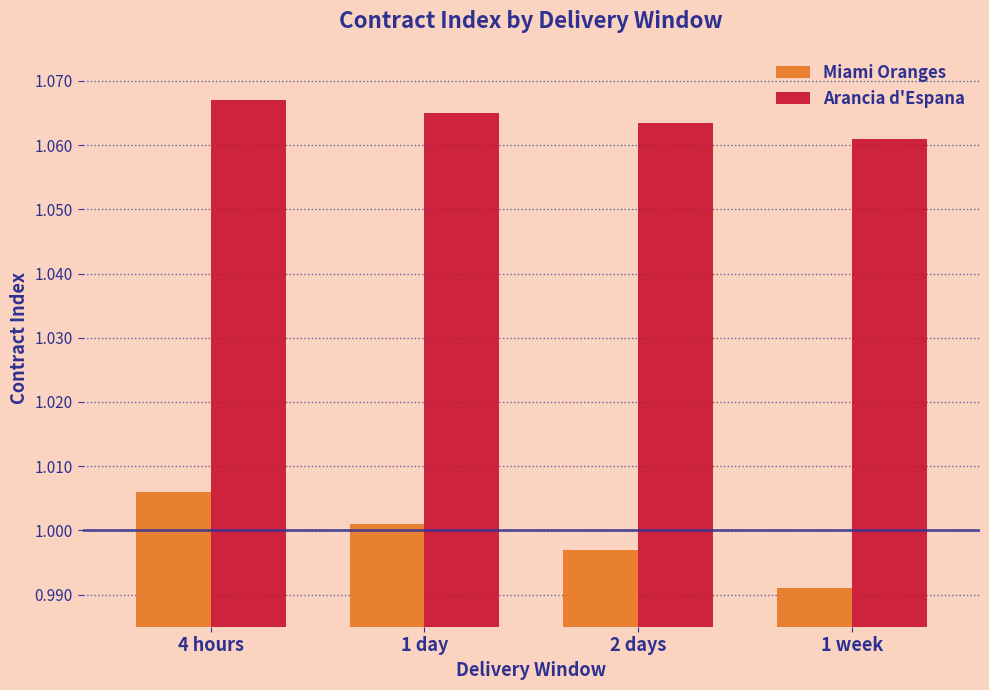

Rank the series at 2 days from lowest to highest value.

Miami Oranges, Arancia d'Espana